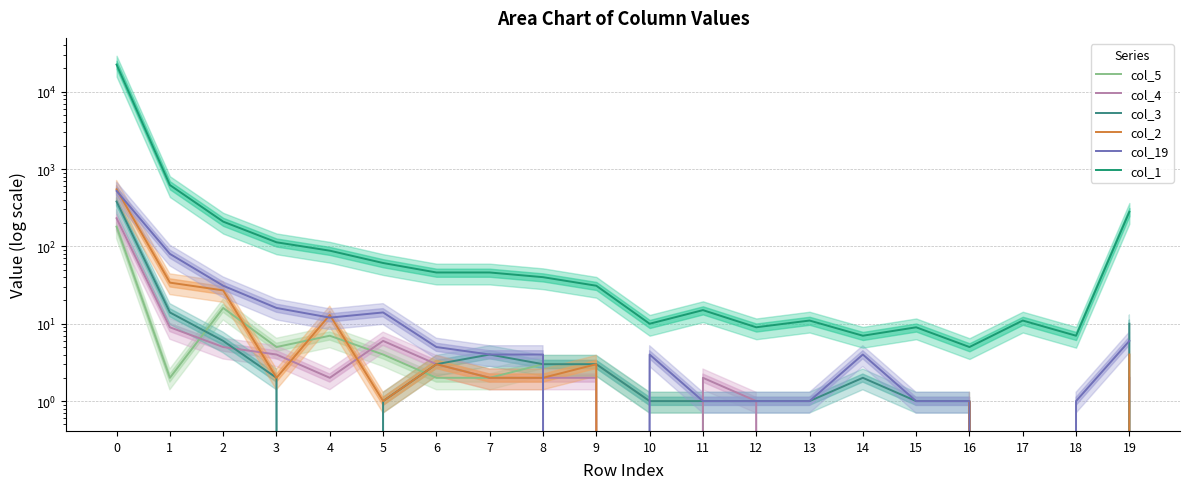

How many lines are shown in the chart?

6